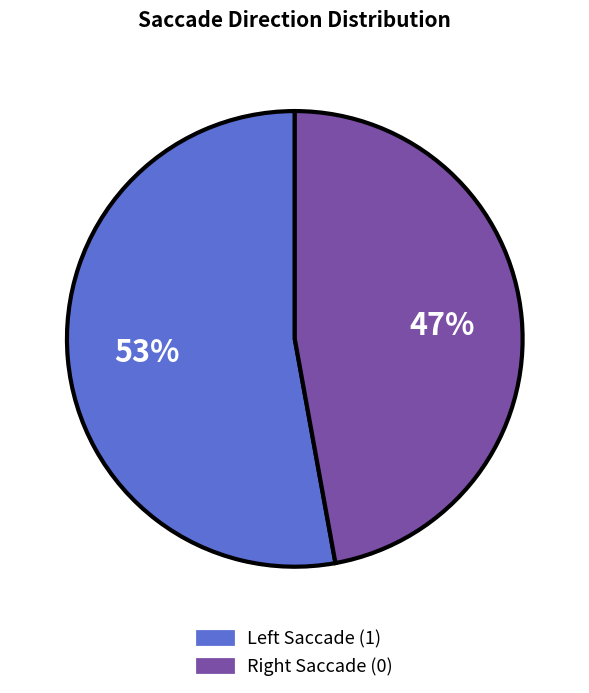

Rank the categories by value from lowest to highest.

Right Saccade (0), Left Saccade (1)